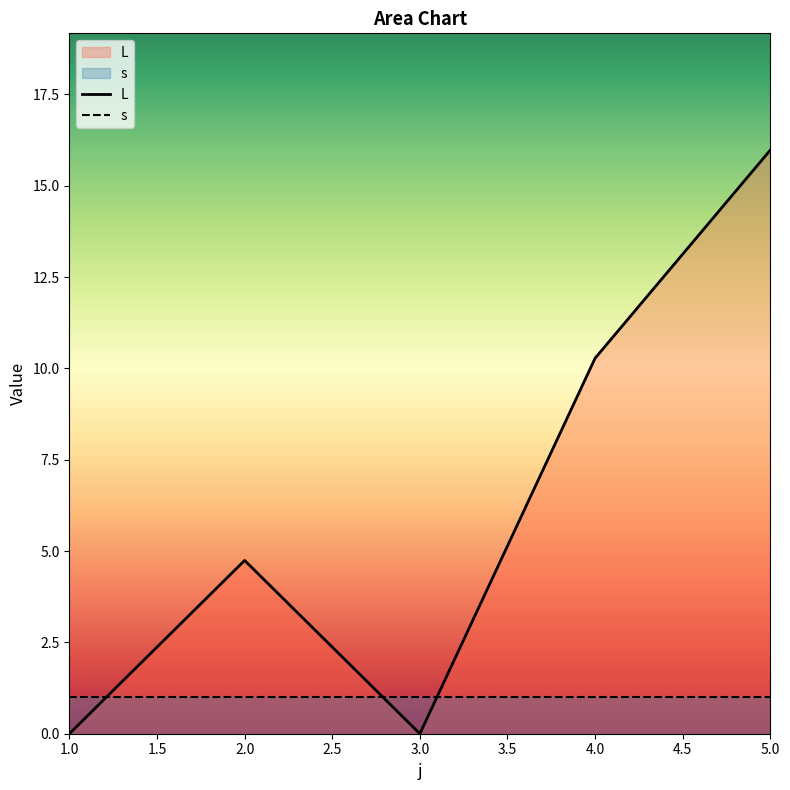

What is the greatest value displayed?

16.0